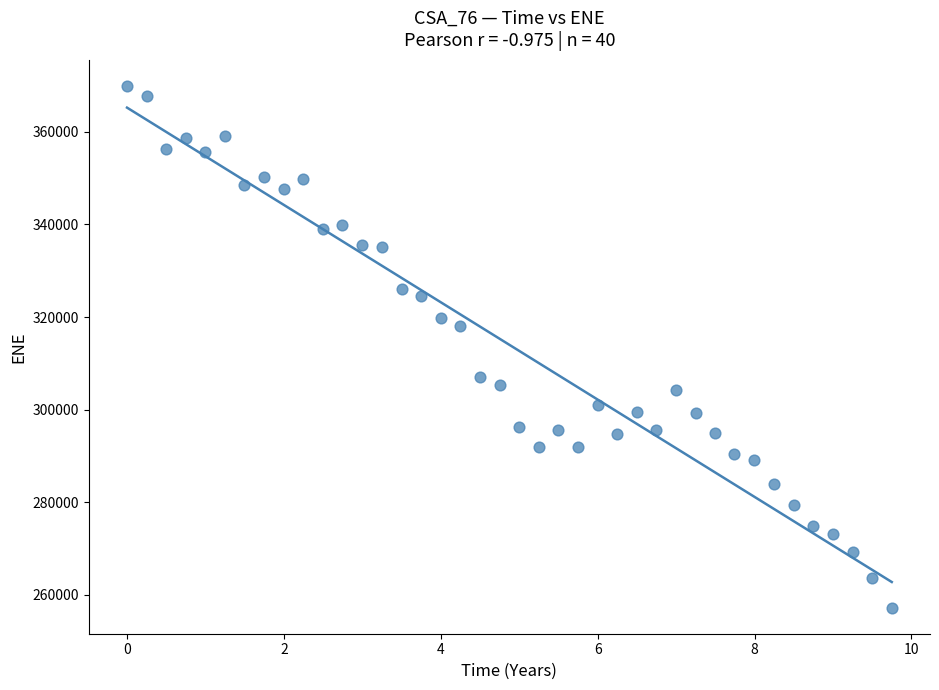

What Y value in the scatter plot is closest to 313567?

318030